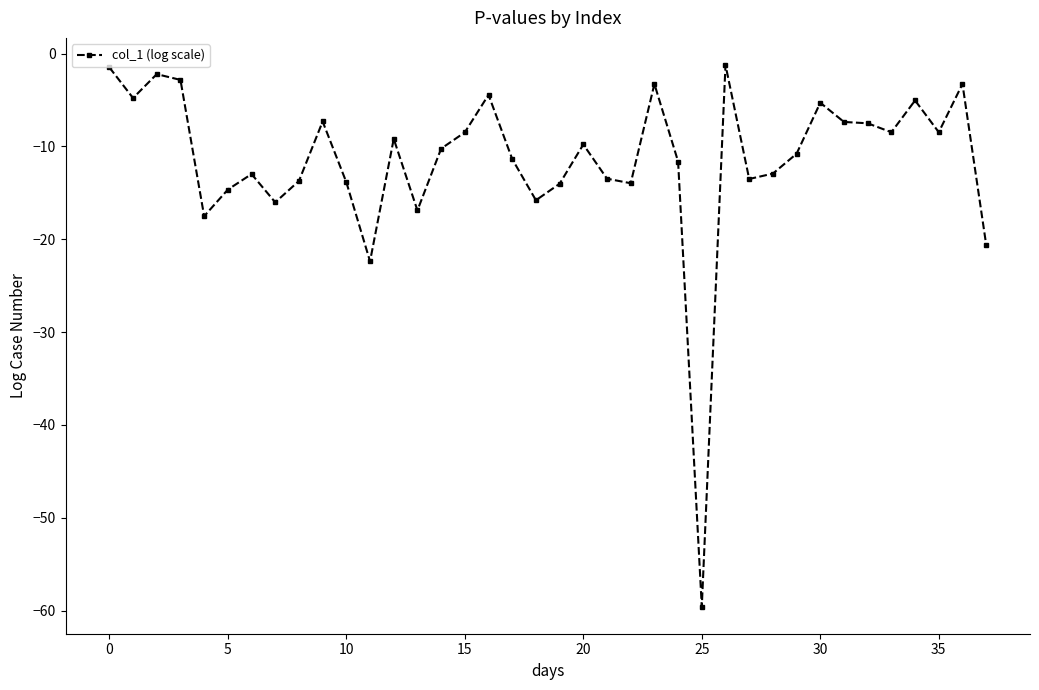

What is the minimum value shown in the chart?

-59.6